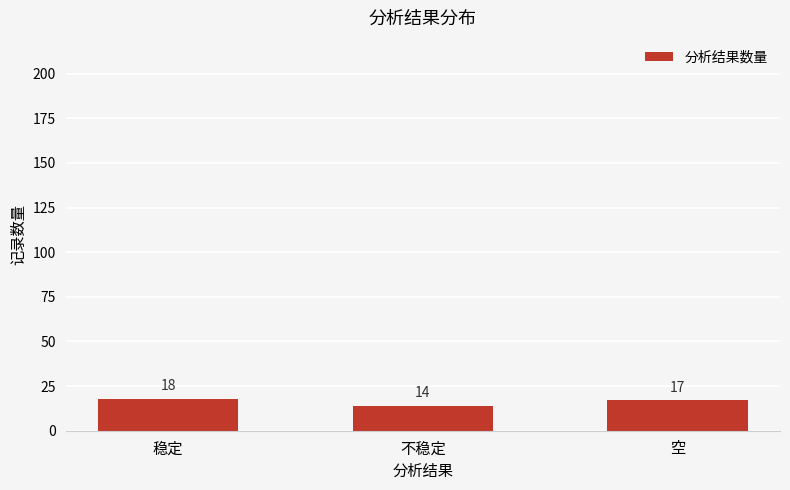

The value at 空 is 17. True or false?

True